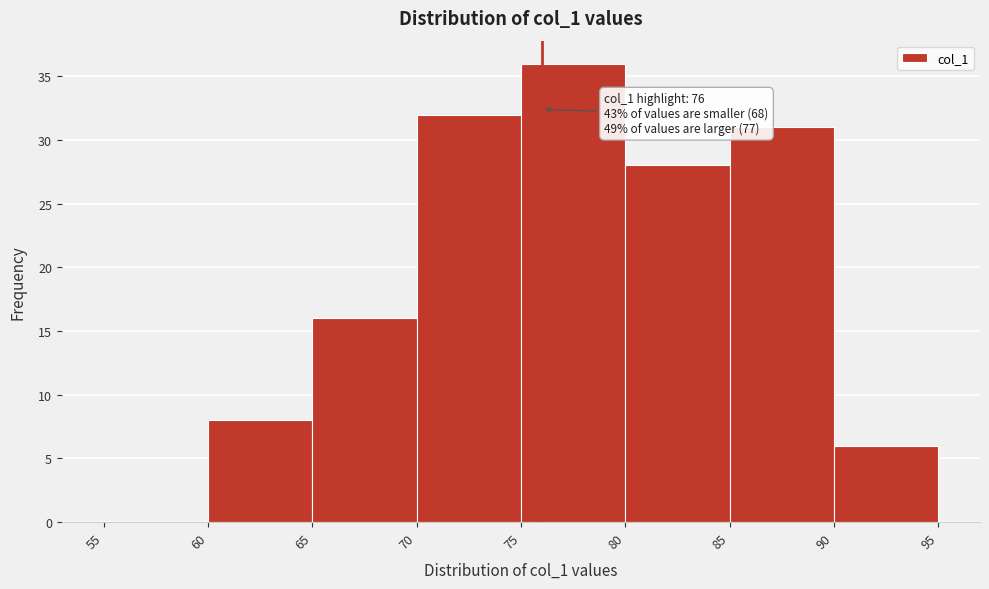

Over which range of the x-axis is the bar tallest?

75 to 80